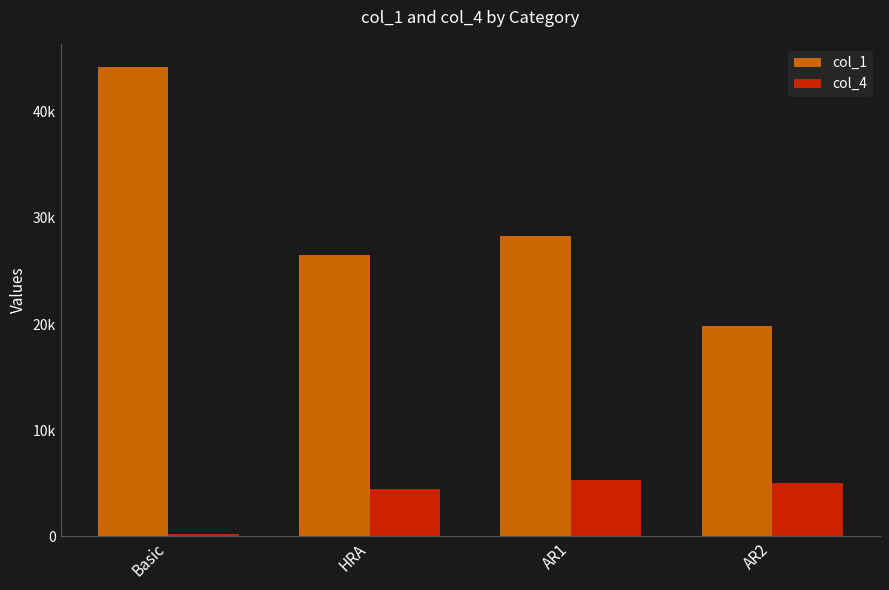

Which series has the largest total across all categories?

col_1